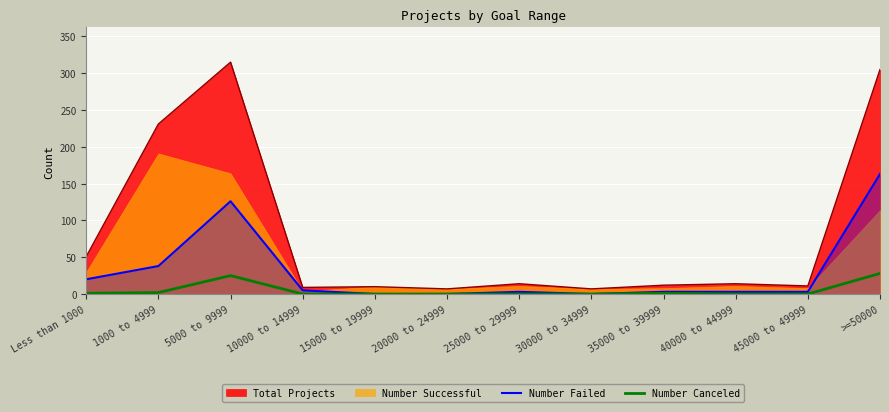

True or false: Number Failed has a value of 0 at 30000 to 34999.

True